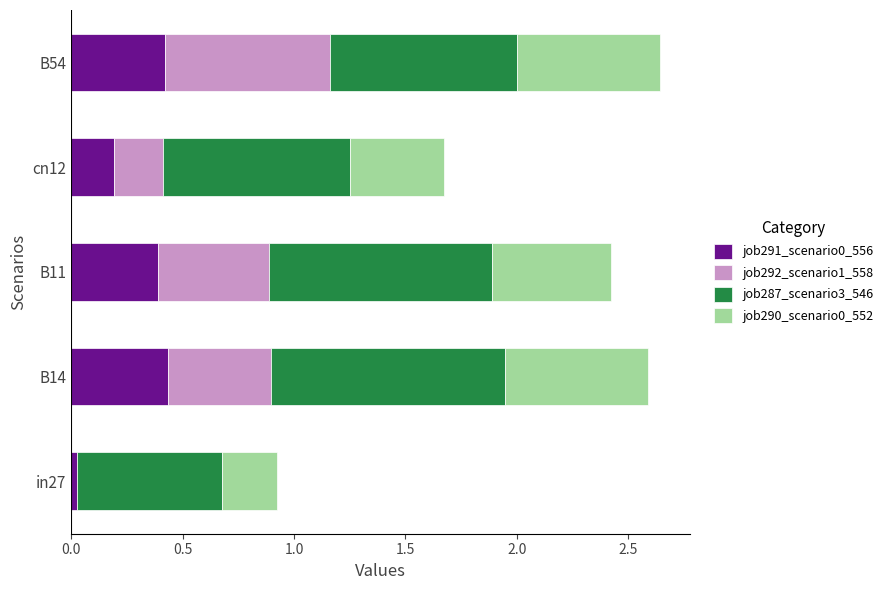

What is the total value across all series at B54?

2.6